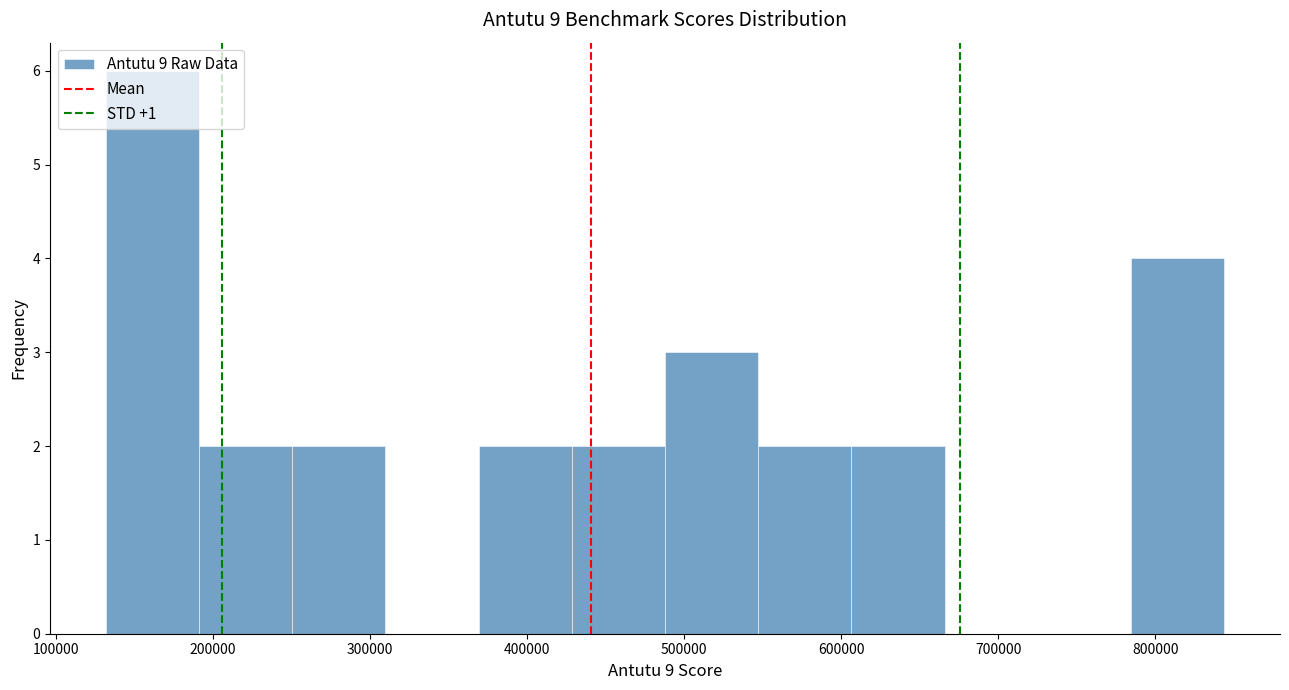

Reading left to right, list every bar in this chart as the range it spans on the x-axis followed by its height. Neither the bar edges nor the heights are printed on the chart, so give them approximately, as read against the axes.

130000 to 190000: 6
190000 to 250000: 2
250000 to 310000: 2
310000 to 370000: 0
370000 to 430000: 2
430000 to 490000: 2
490000 to 550000: 3
550000 to 610000: 2
610000 to 670000: 2
670000 to 730000: 0
730000 to 780000: 0
780000 to 840000: 4